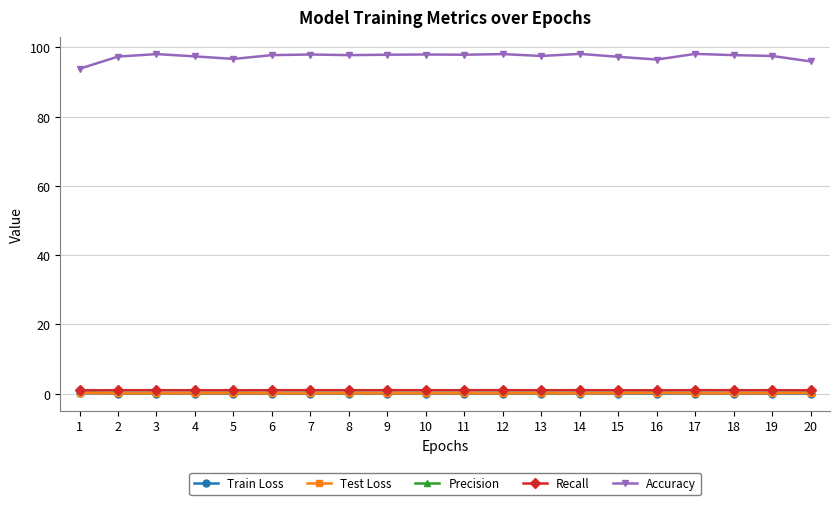

What is the difference between the highest and lowest values at 3?

98.1